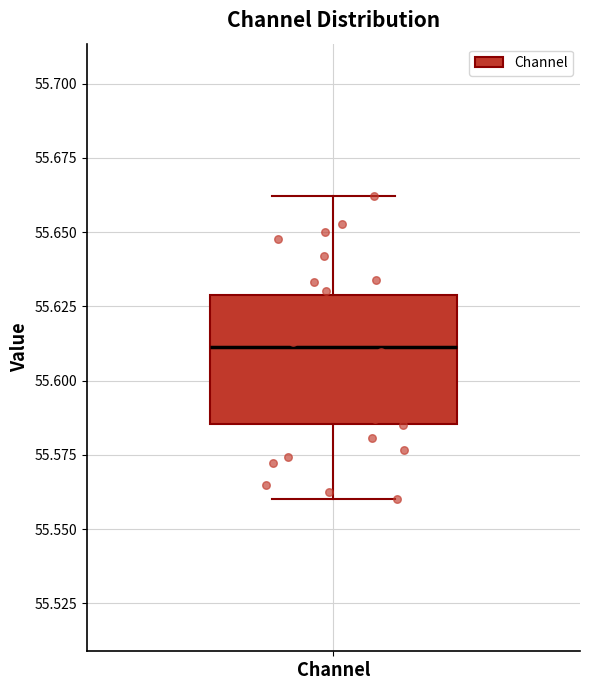

Where does the median line of the box for Channel sit on the y-axis? The values are not printed on the chart, so give them approximately, as read against the axis.

55.610